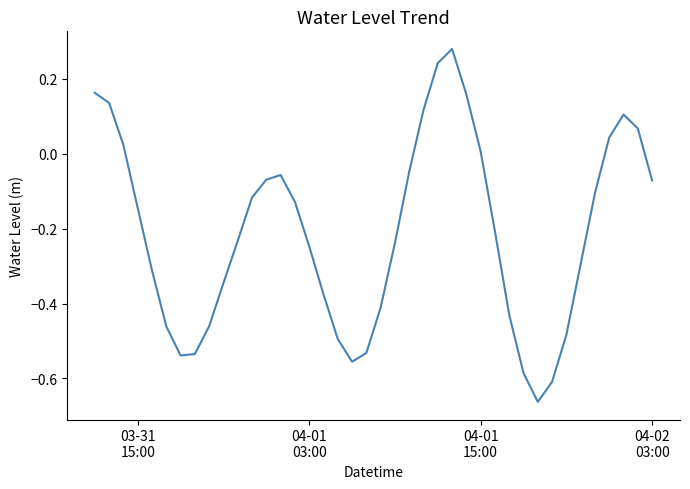

What is the difference between the maximum and minimum values?

0.9